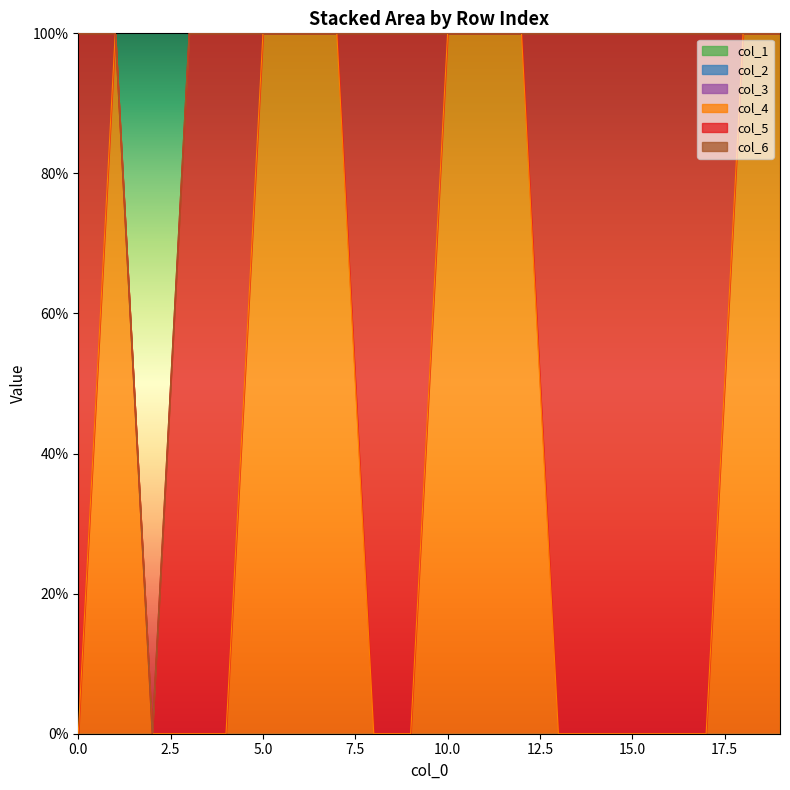

Rank the categories by col_5 value from highest to lowest.

0, 3, 4, 8, 9, 13, 14, 15, 16, 17, 1, 2, 5, 6, 7, 10, 11, 12, 18, 19